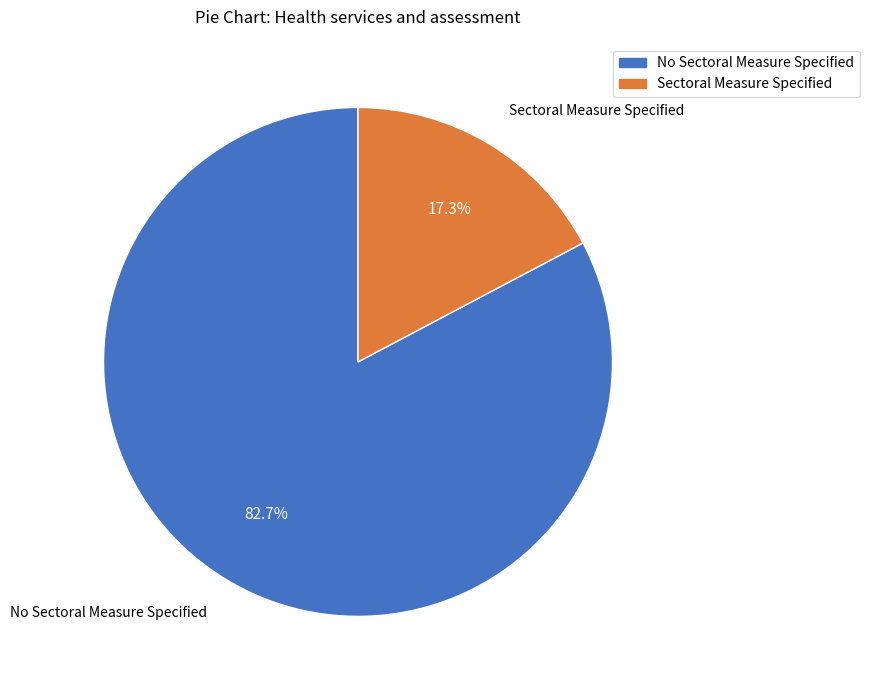

Do Sectoral Measure Specified and No Sectoral Measure Specified together represent more than half of the pie?

Yes